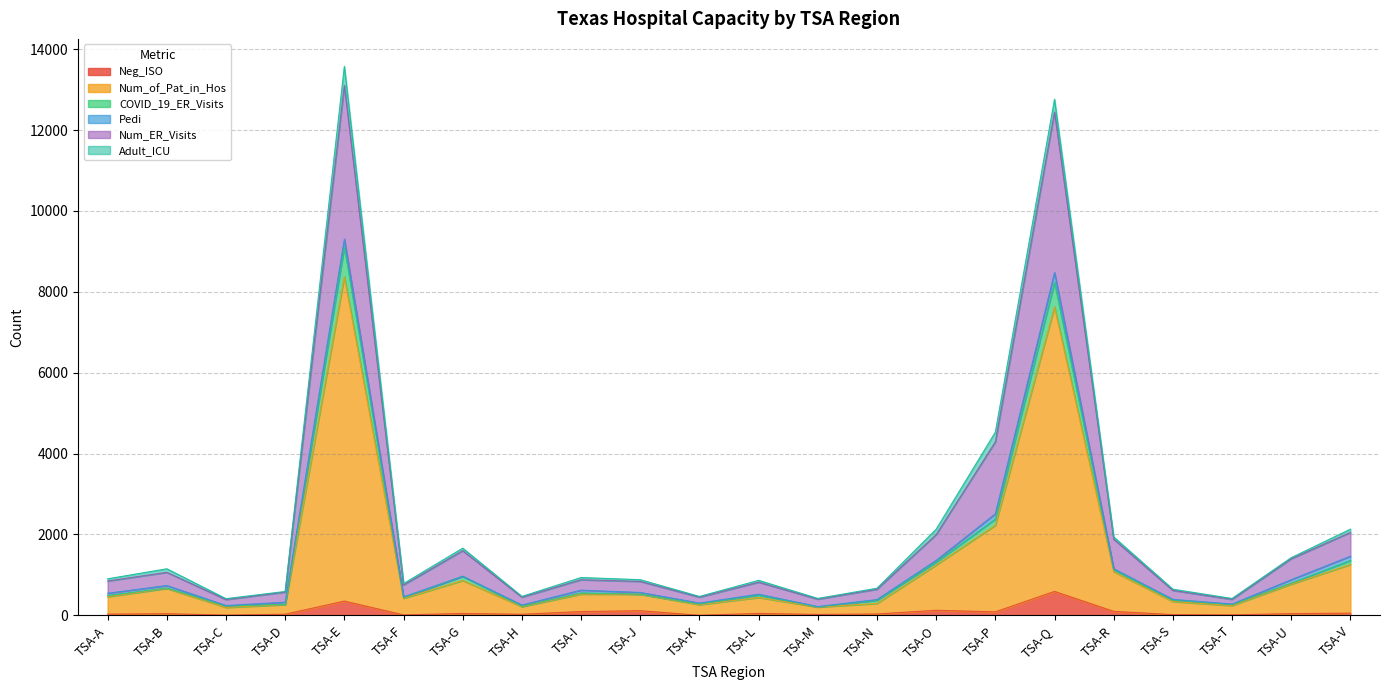

What is the total value across all series at TSA-P?

4530